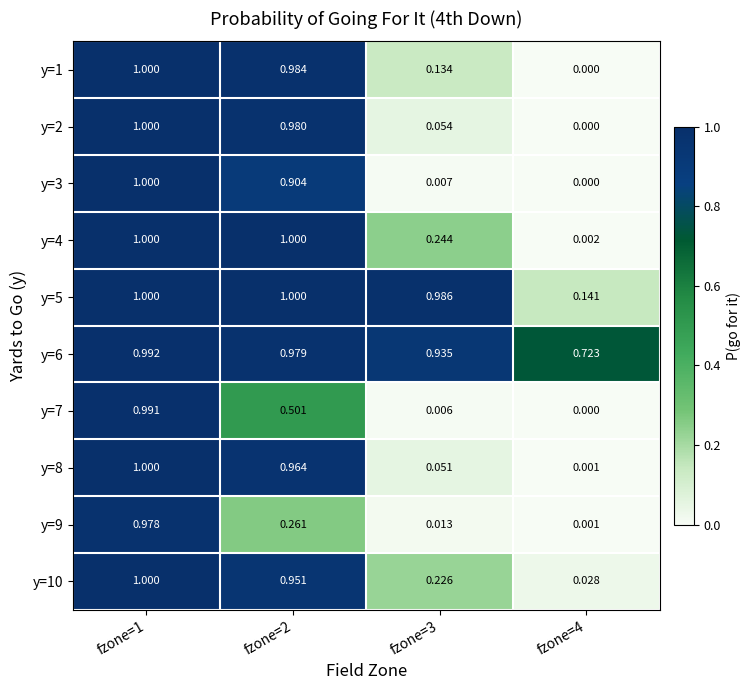

Is the value of y=7 at fzone=4 greater than the value of y=5 at fzone=4?

No